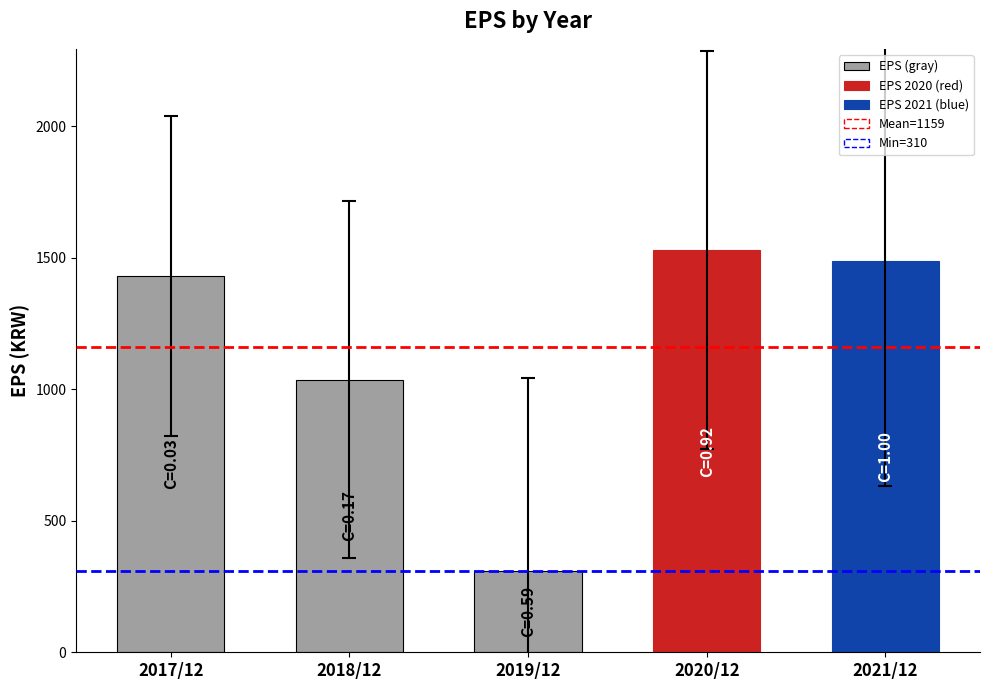

List the labels in order of value, largest first.

2020/12, 2021/12, 2017/12, 2018/12, 2019/12